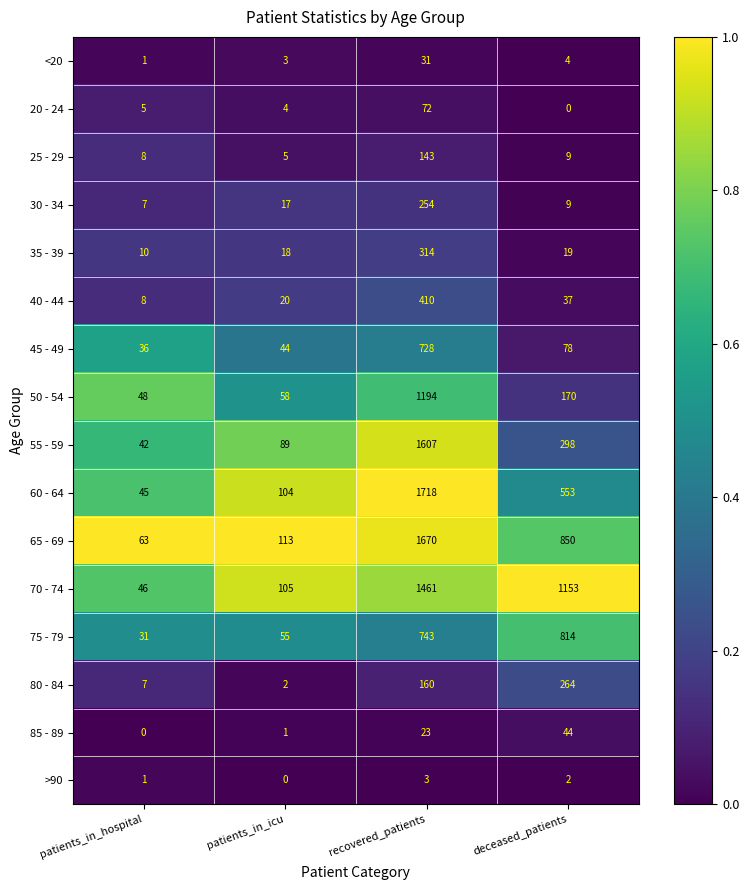

What is the spread (max minus min) of values at recovered_patients?

1715